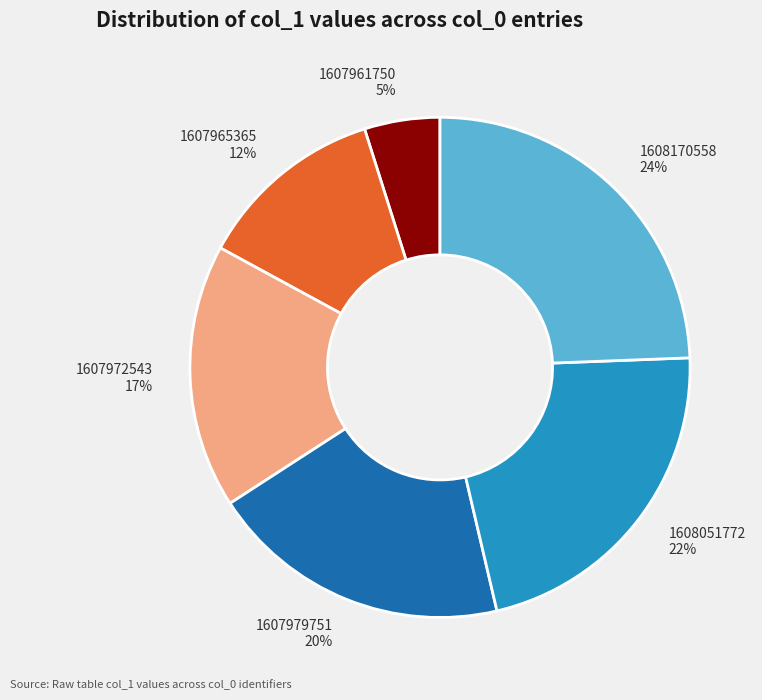

Count the number of slices in the pie.

6